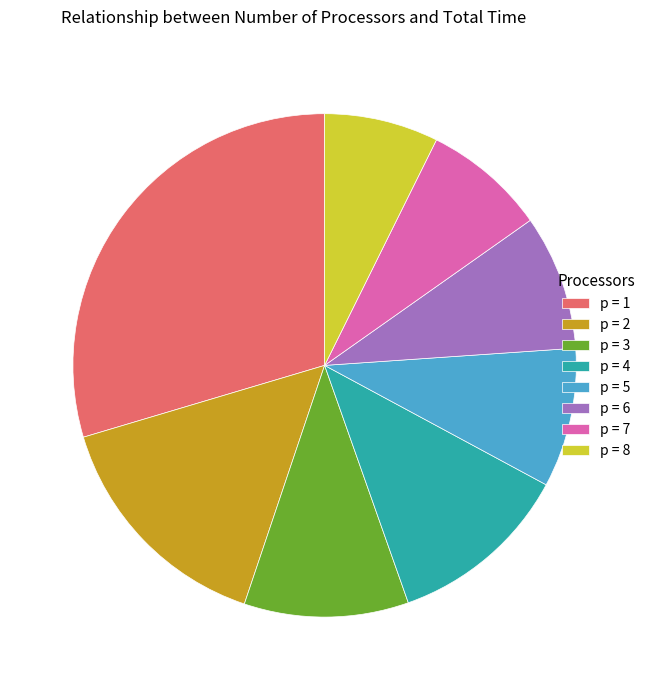

How many segments does this pie chart have?

8